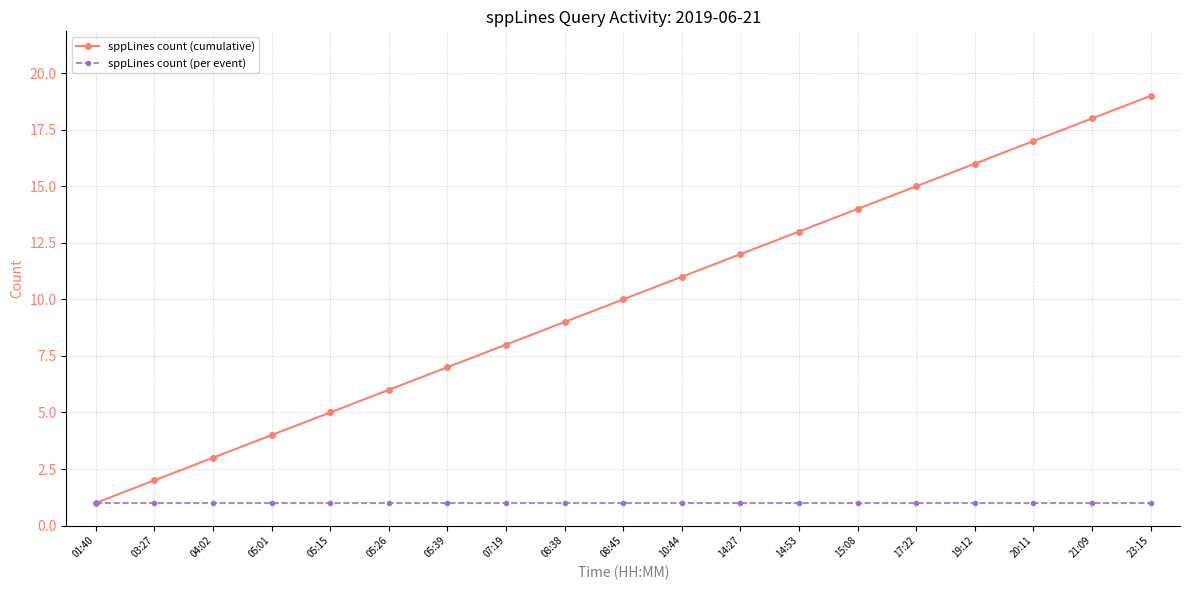

Which series has the widest spread of values?

sppLines count (cumulative)